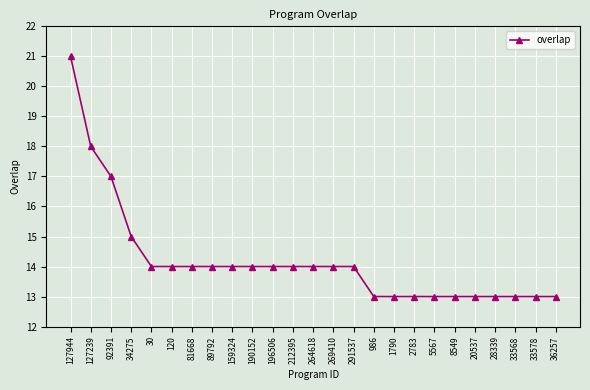

What is the maximum value shown in the chart?

21